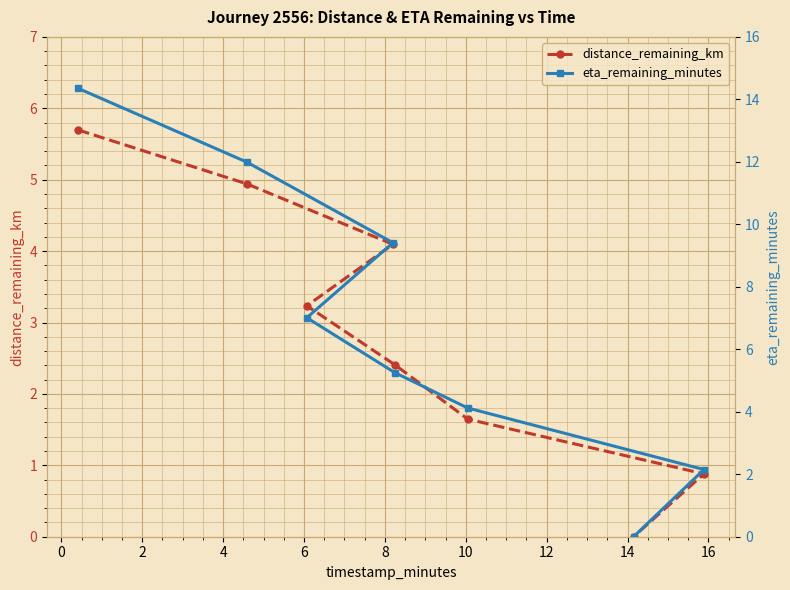

True or false: distance_remaining_km and eta_remaining_minutes intersect in this chart.

False